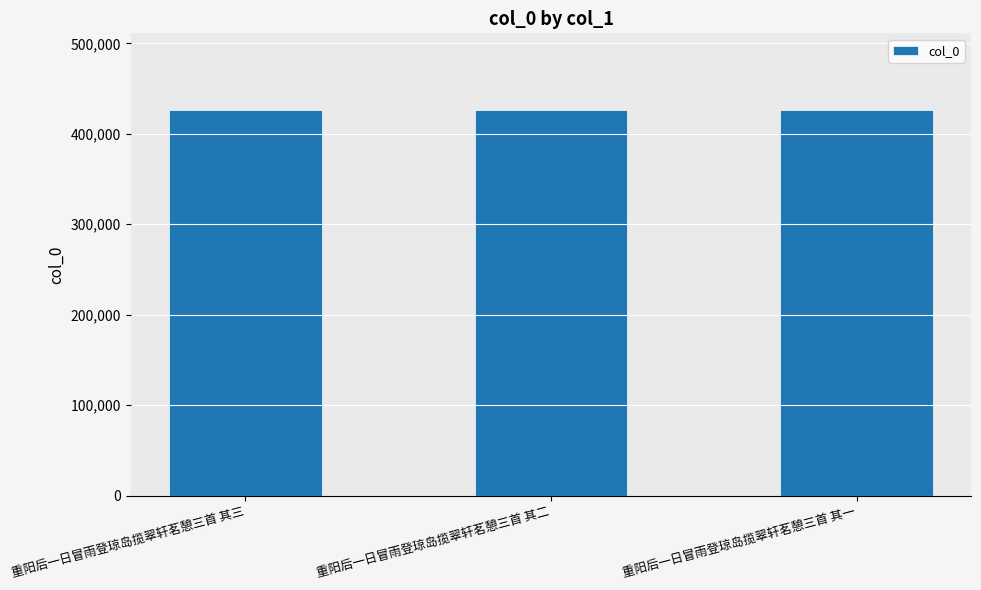

True or false: the data shows 261265 at 重阳后一日冒雨登琼岛揽翠轩茗憩三首 其二.

False